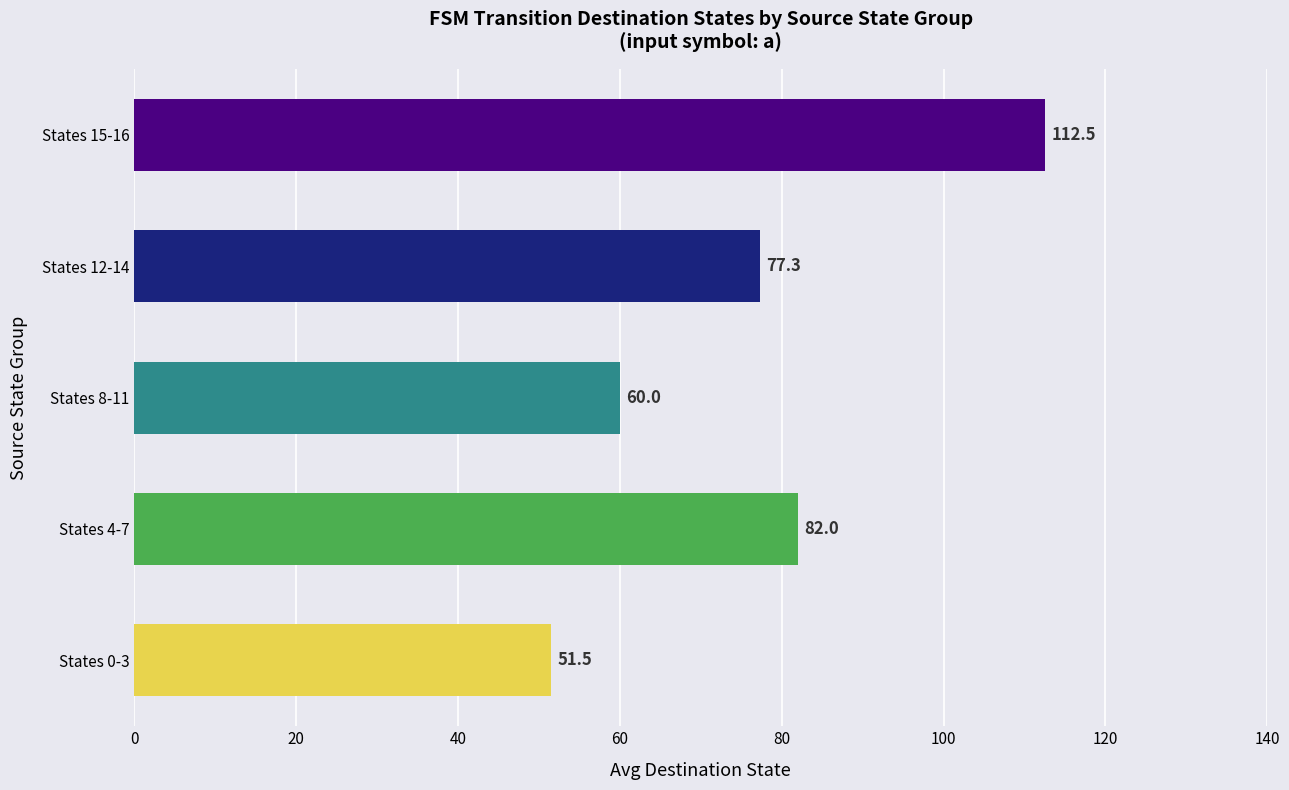

Reading top to bottom, extract all data points from this chart.

States 15-16=112.5	States 12-14=77.3	States 8-11=60.0	States 4-7=82.0	States 0-3=51.5